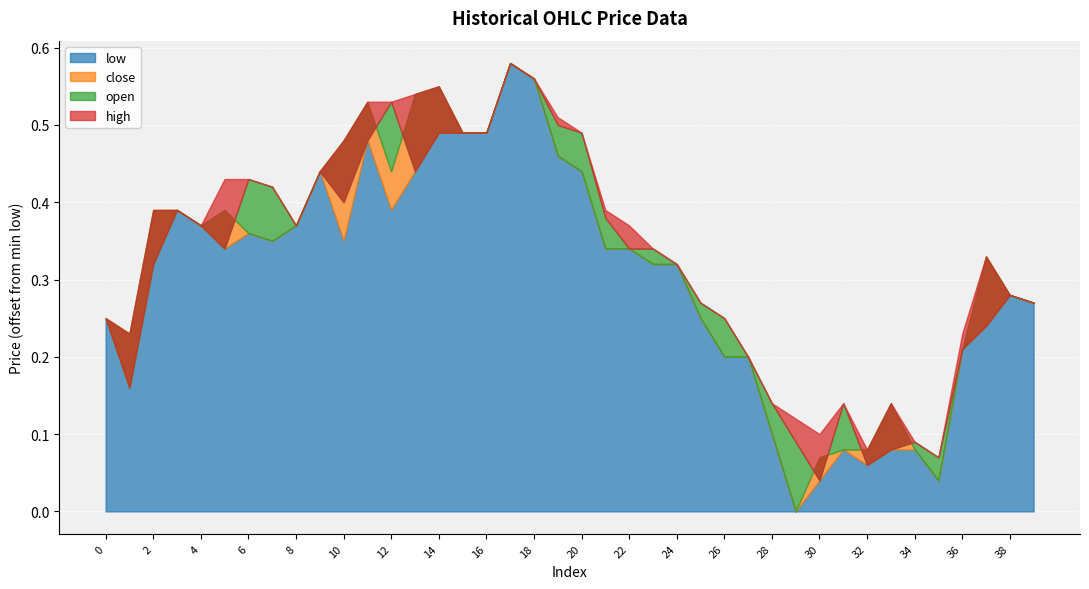

What is the difference between the high values at 35 and 9?

0.4